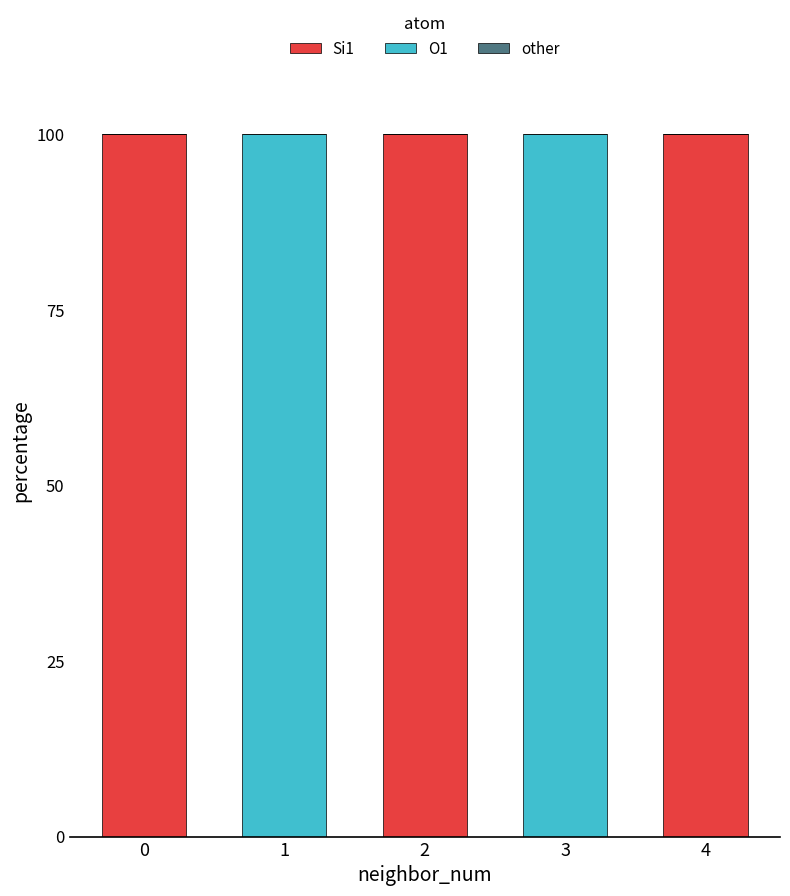

The value of Si1 at 3 is 0. True or false?

True